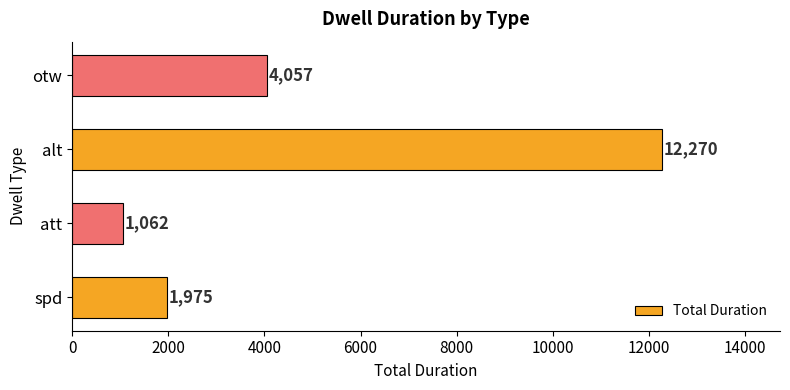

What is the change in value from alt to otw?

-8213